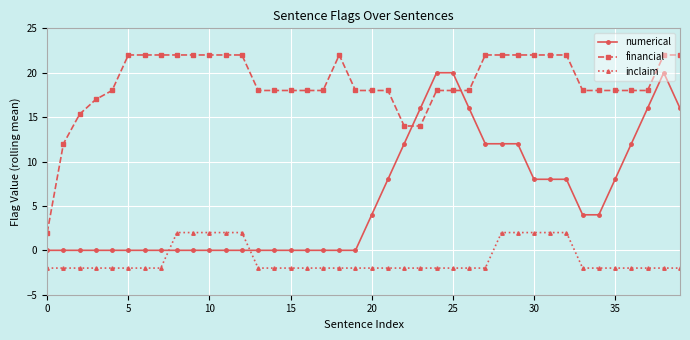

True or false: numerical and financial cross at least once.

True